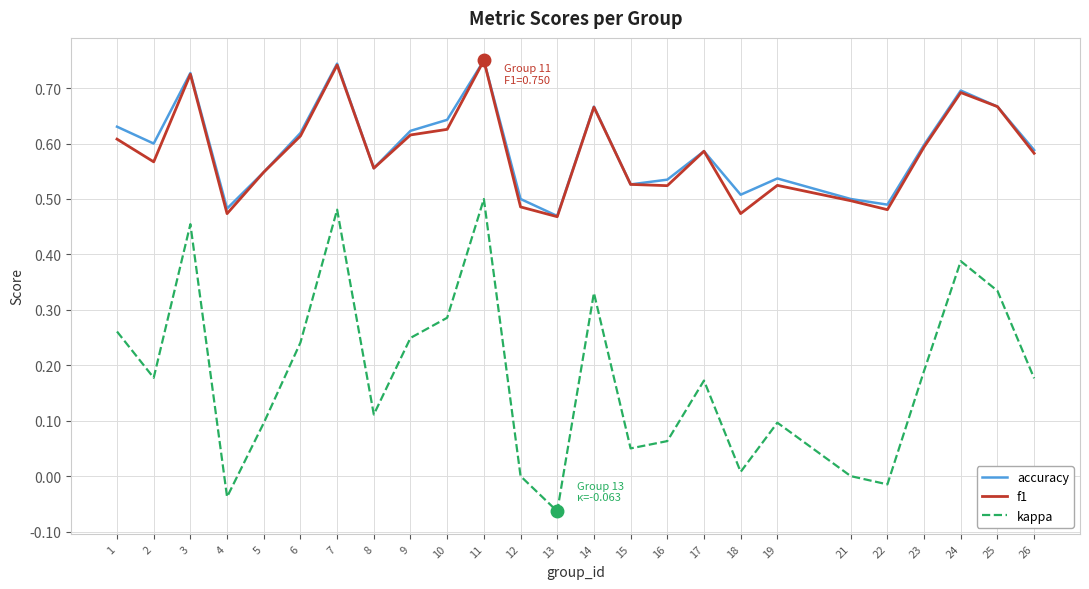

Between 4 and 24, which series saw the biggest shift?

kappa